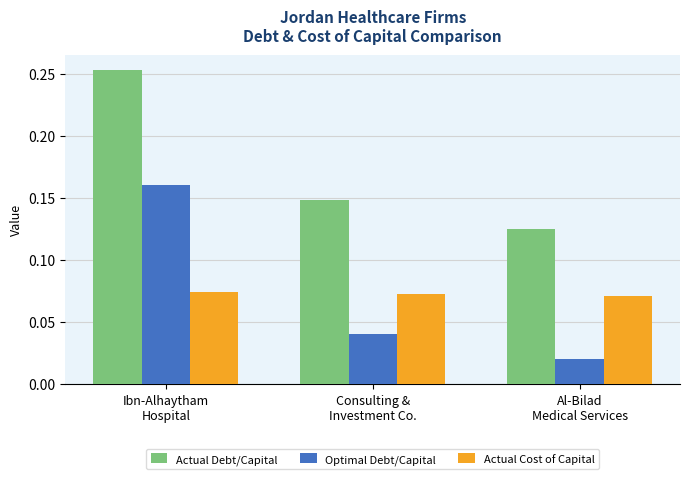

At how many categories does at least one series exceed 0?

3